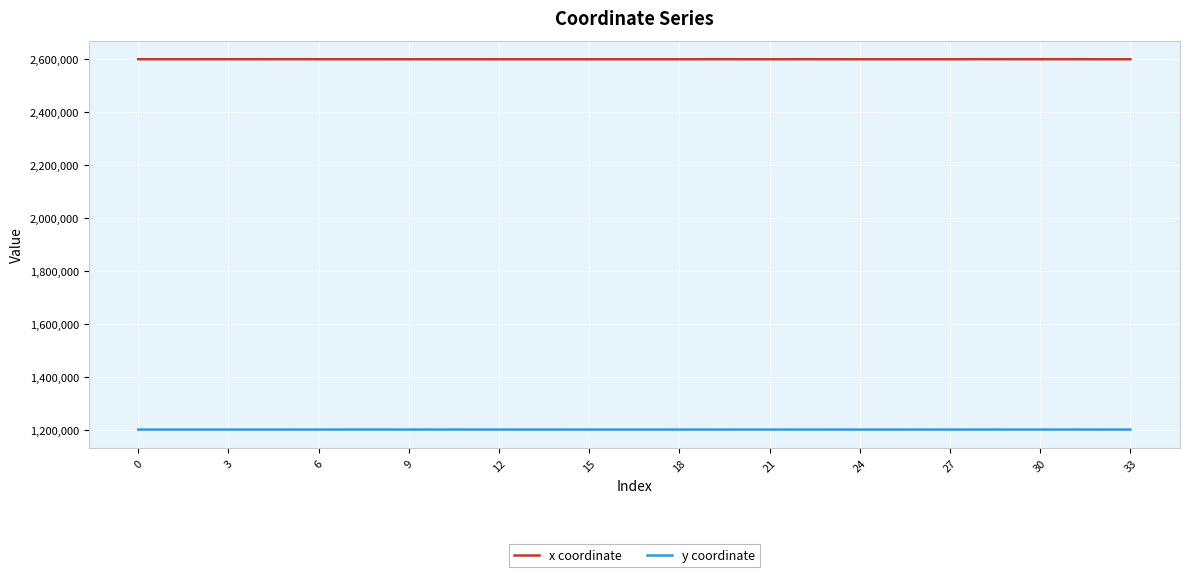

Rank the series by their maximum value, from lowest to highest.

y coordinate, x coordinate